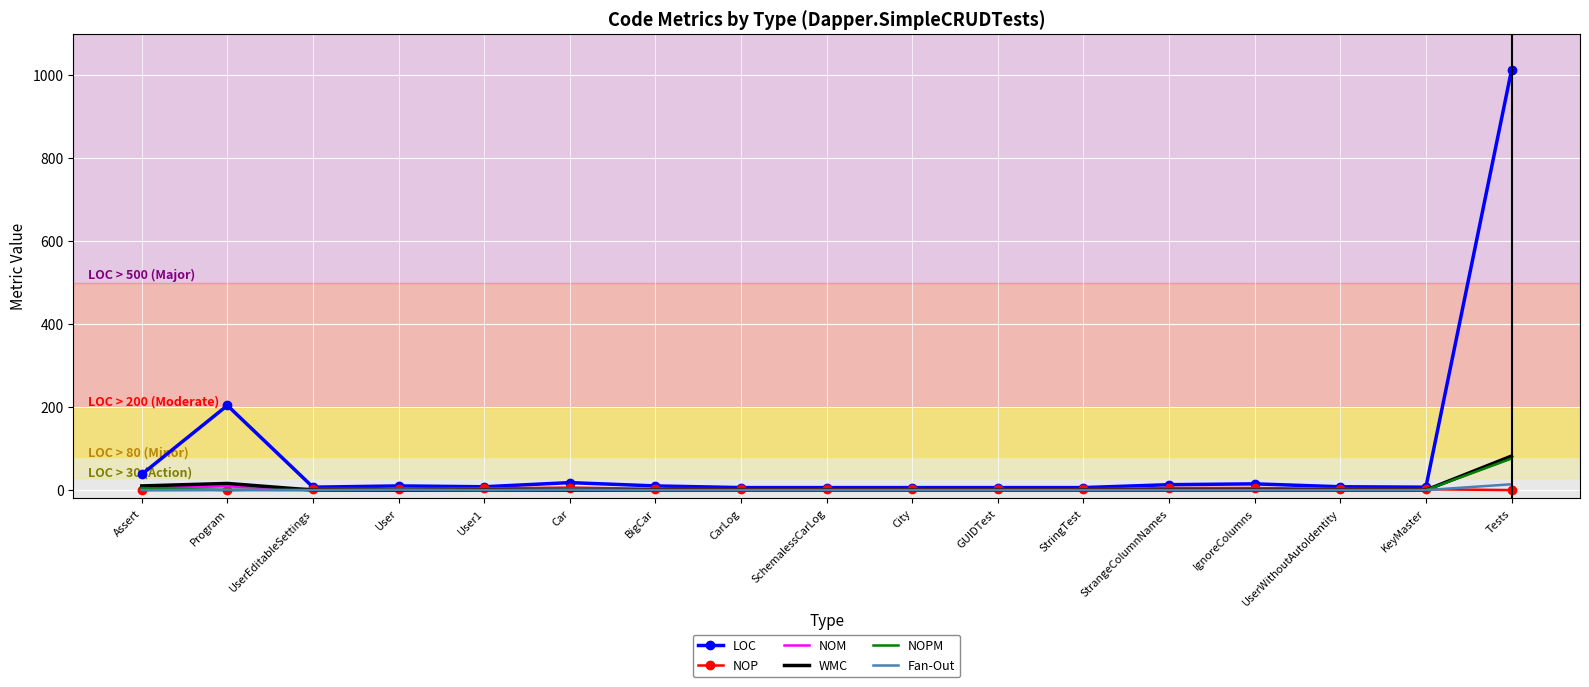

The NOPM series shows 0 at StrangeColumnNames. True or false?

True